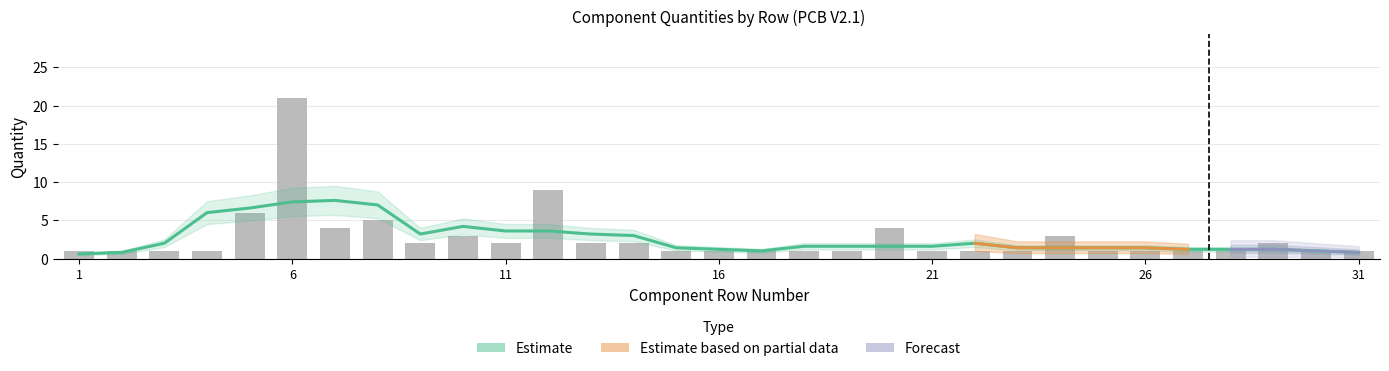

What is the minimum value shown in the chart?

1